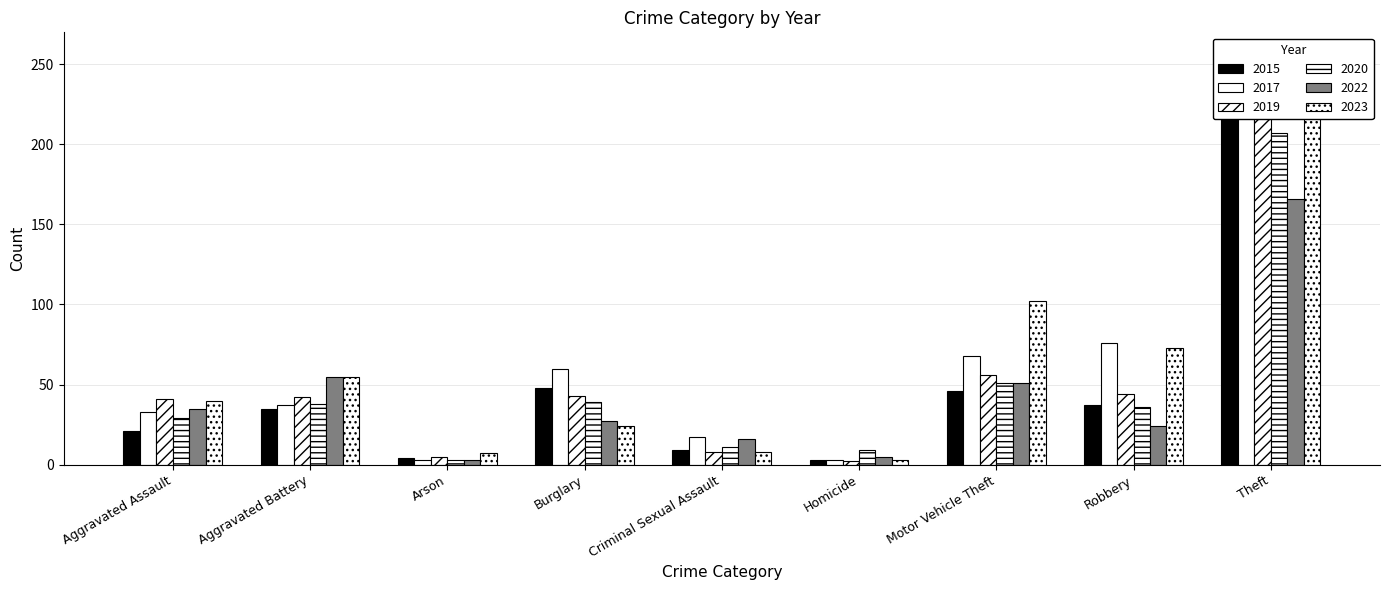

What is the value of the 2019 bar at the 8th from the left?

44